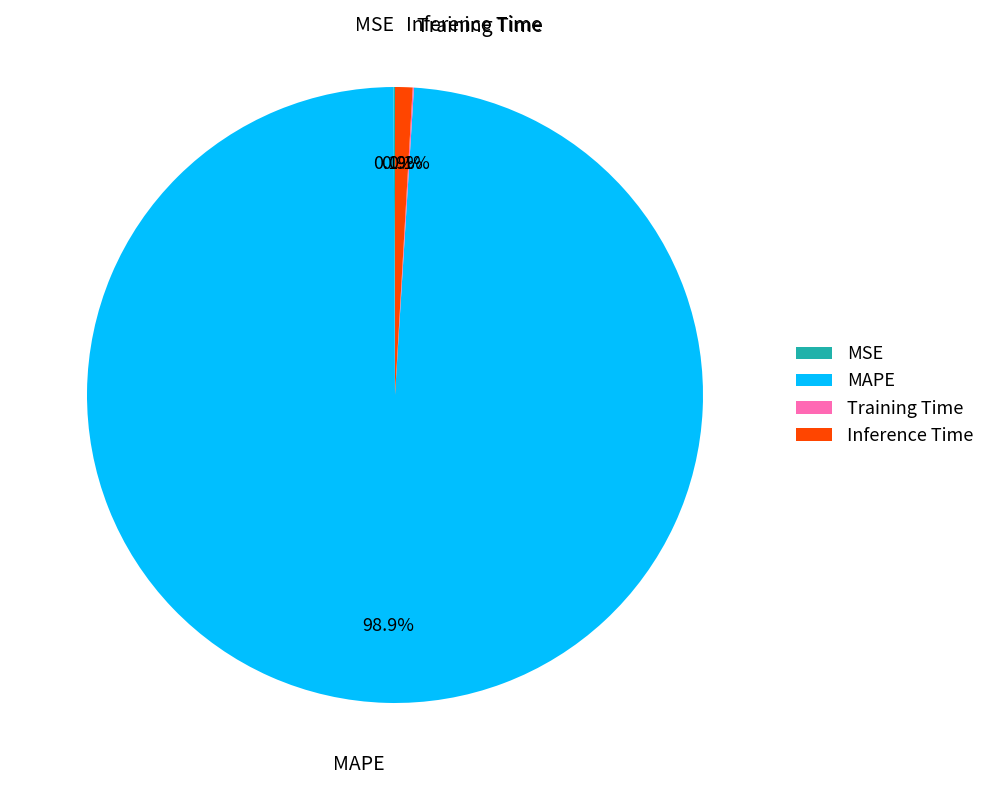

Which category has the biggest portion of the pie?

MAPE